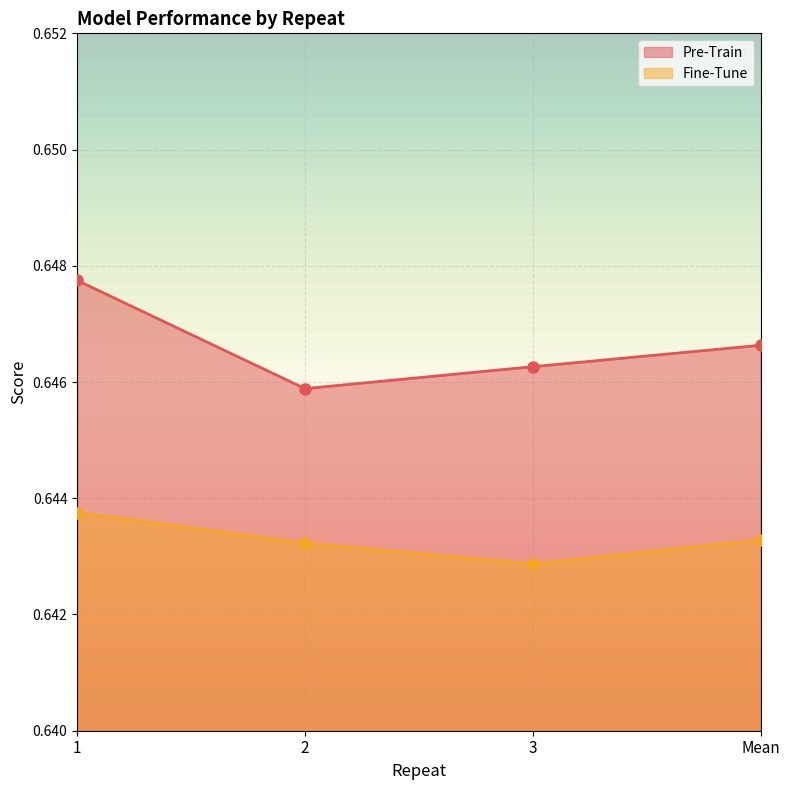

Is it true that Fine-Tune equals 0.6 at 2?

True